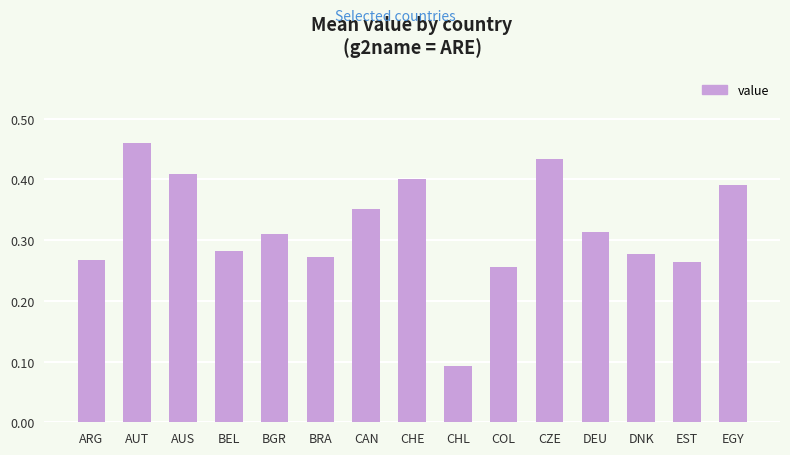

What is the change in value from BEL to EGY?

+0.1